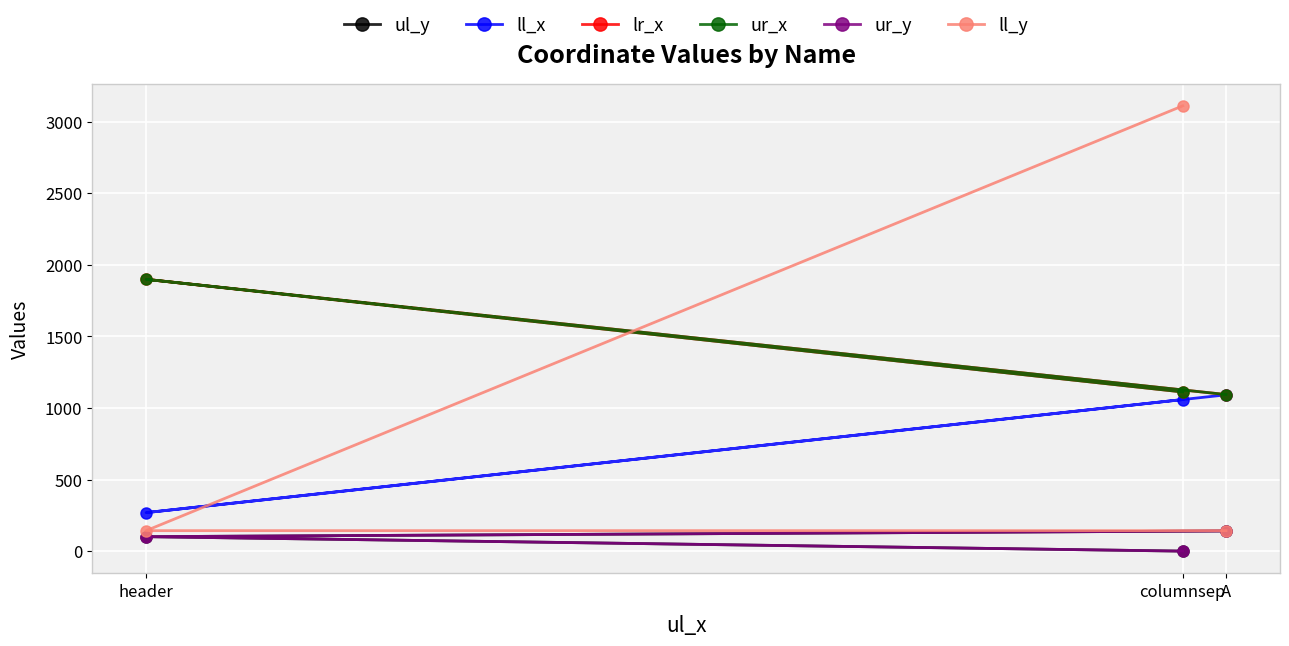

What is the sum of the ll_x values at A and columnsep?

2151